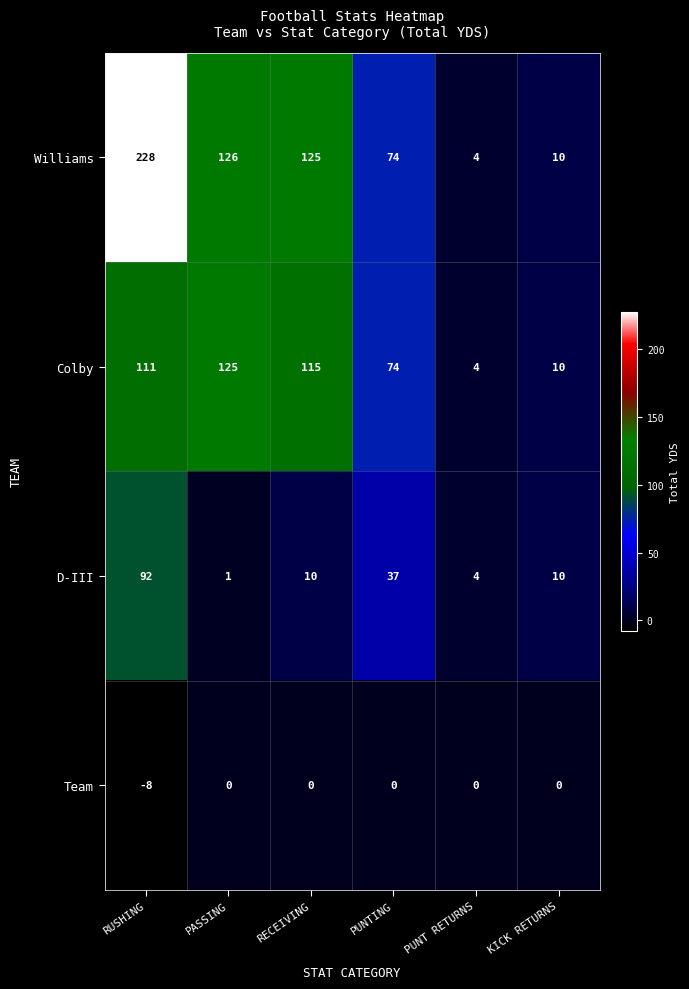

True or false: Team has a value of 3 at PUNT RETURNS.

False